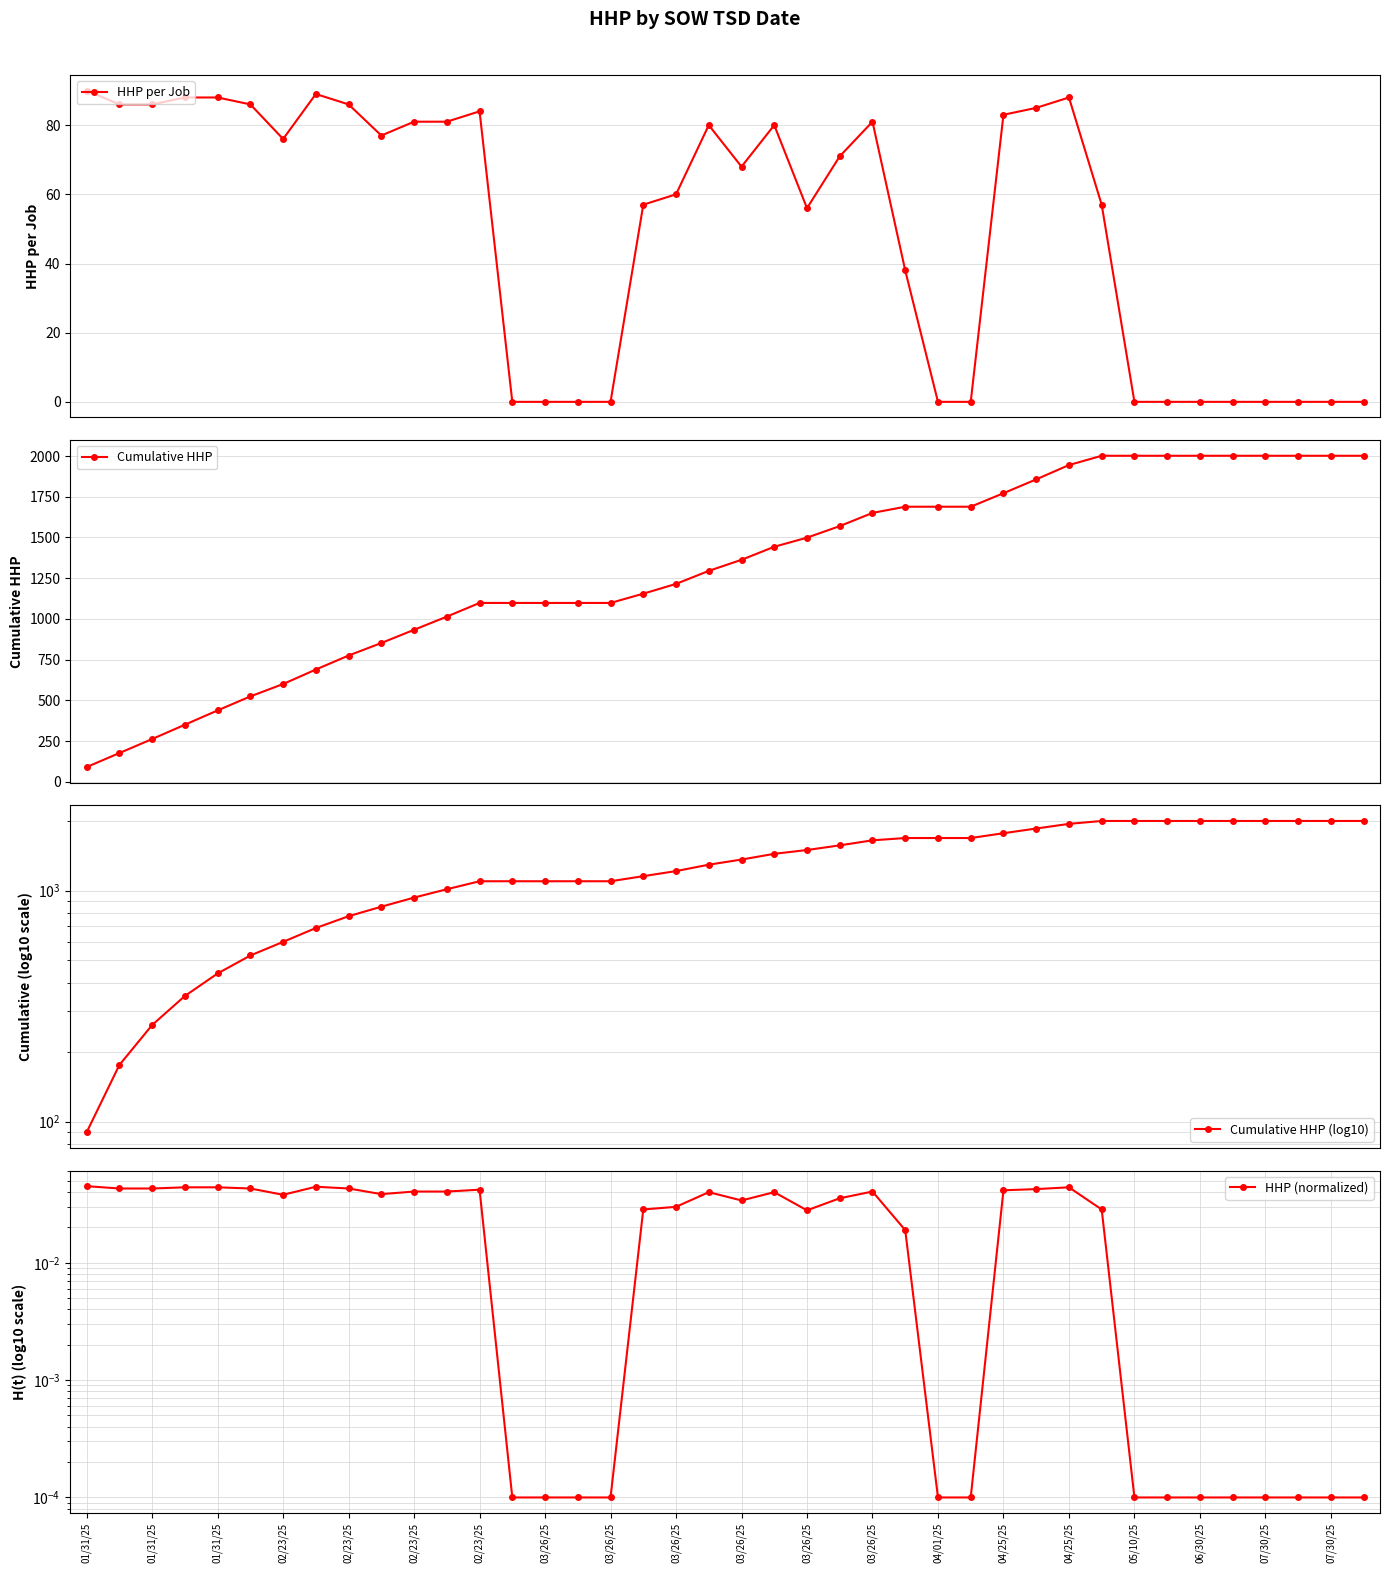

Is the value of Cumulative HHP at 23 greater than the value of Cumulative HHP (log10) at 31?

No